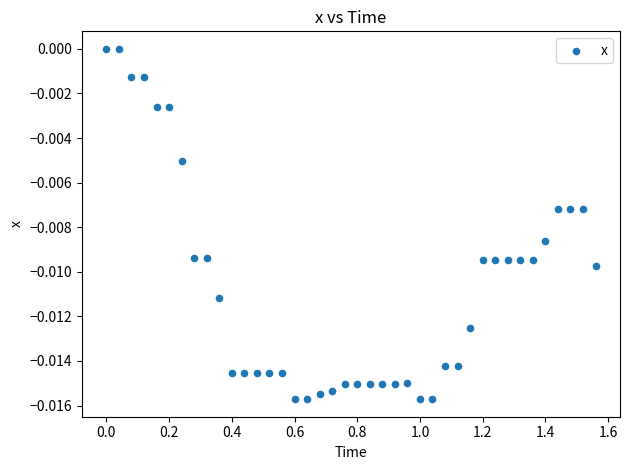

What is the range of X values (max minus min)?

1.6